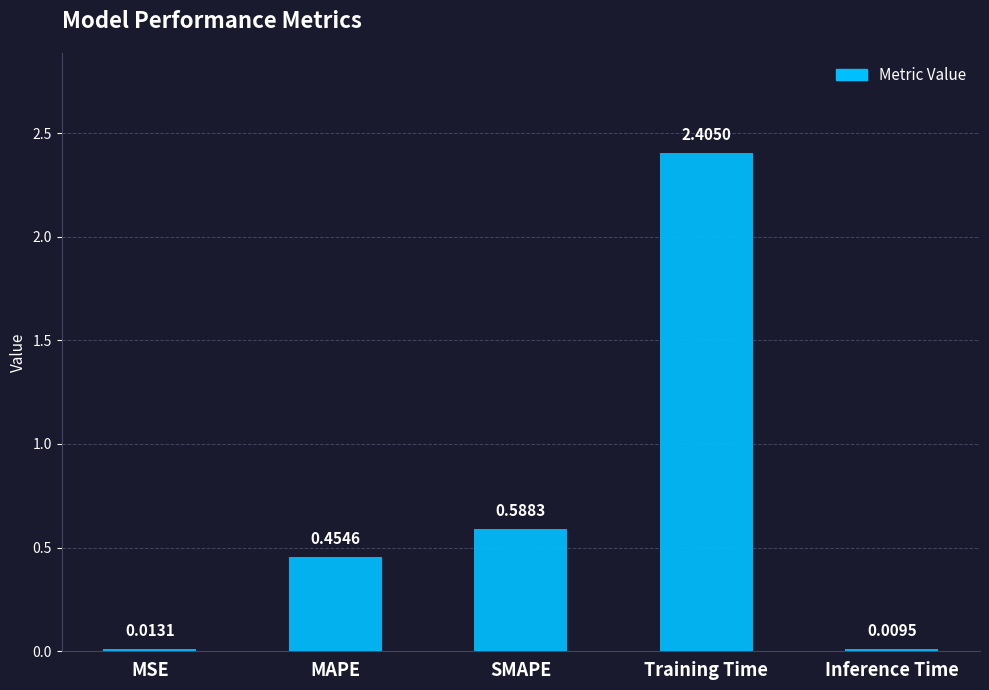

What is the label of the 5th bar from the left?

Inference Time